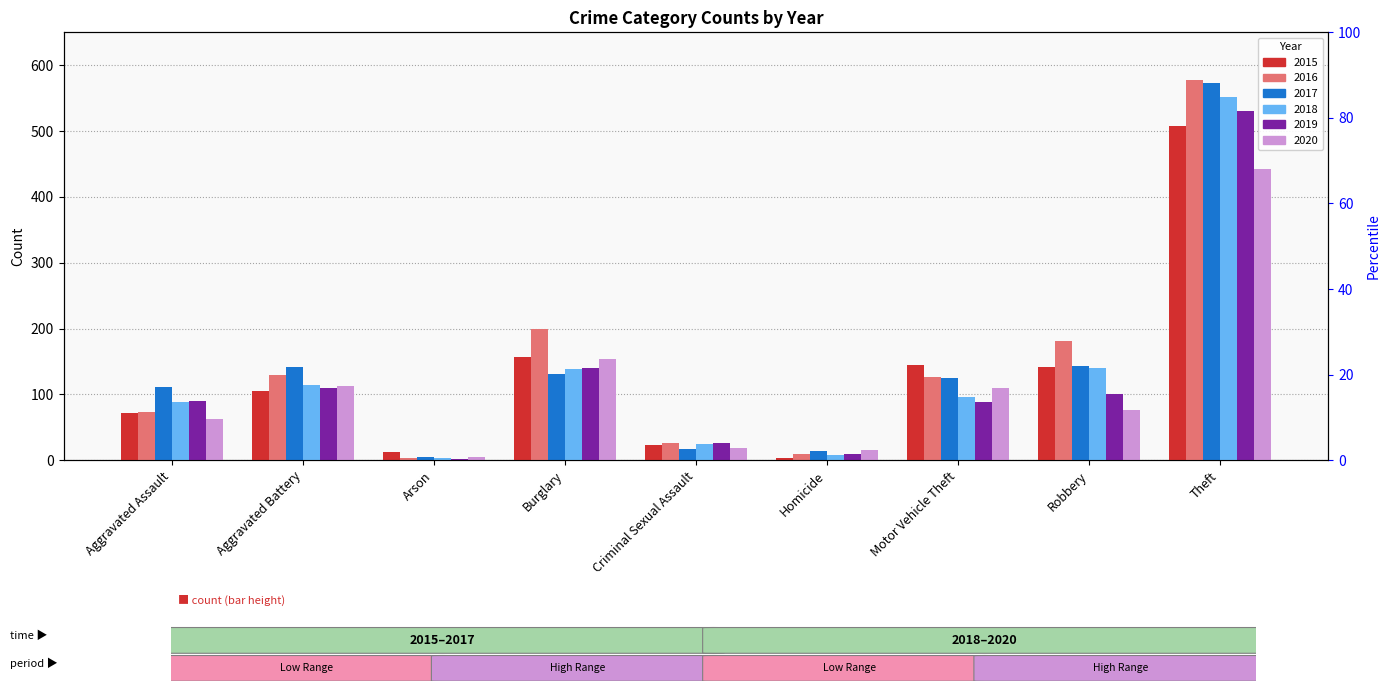

Reading right to left, what are all the values shown in this chart?

2015: 508	141	145	3	23	156	12	105	72
2016: 577	181	127	10	26	200	4	130	73
2017: 573	143	125	14	17	131	5	141	111
2018: 552	140	96	8	24	138	4	114	88
2019: 530	100	88	10	26	140	2	110	90
2020: 443	77	109	15	18	153	5	112	62